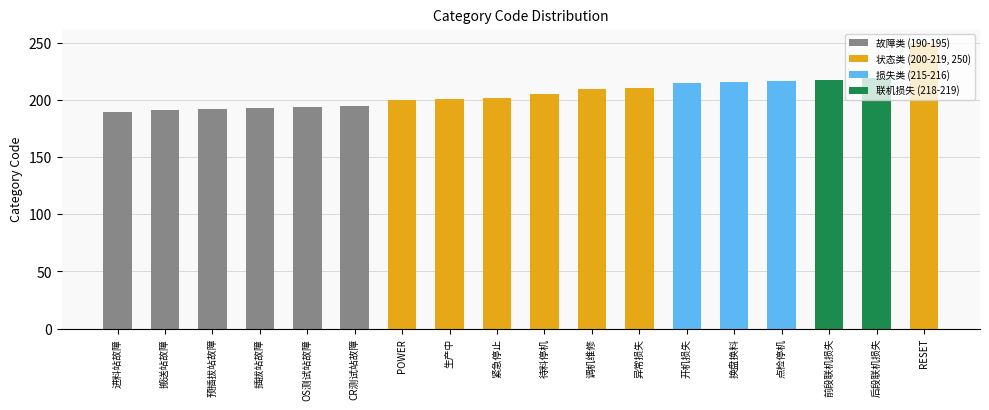

What is the label of the 12th bar from the right?

POWER